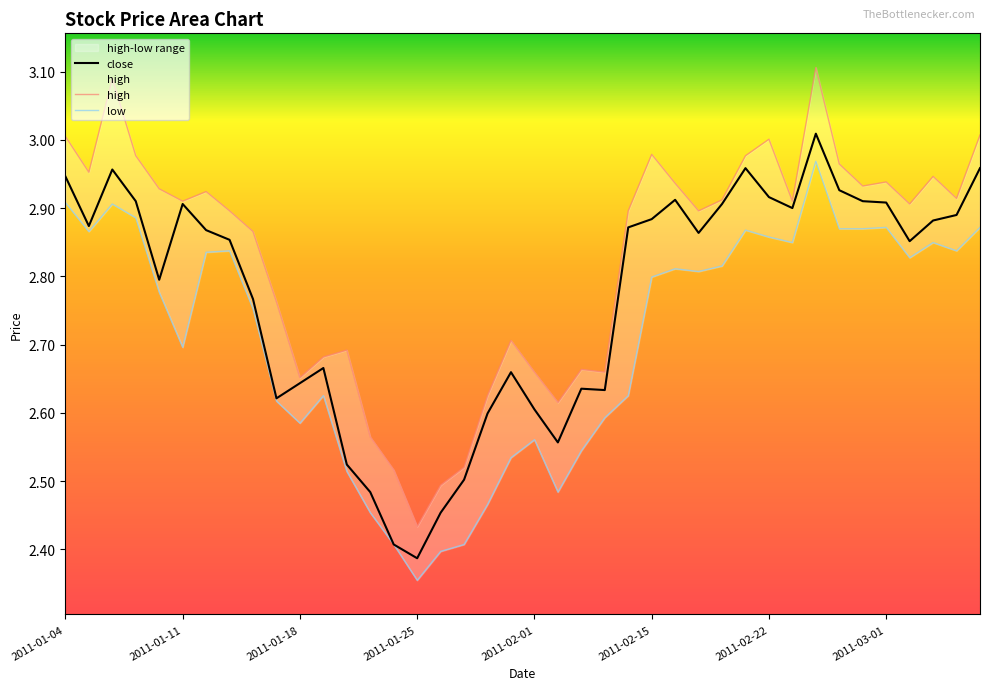

What are all the series names shown in the legend?

close, high, low